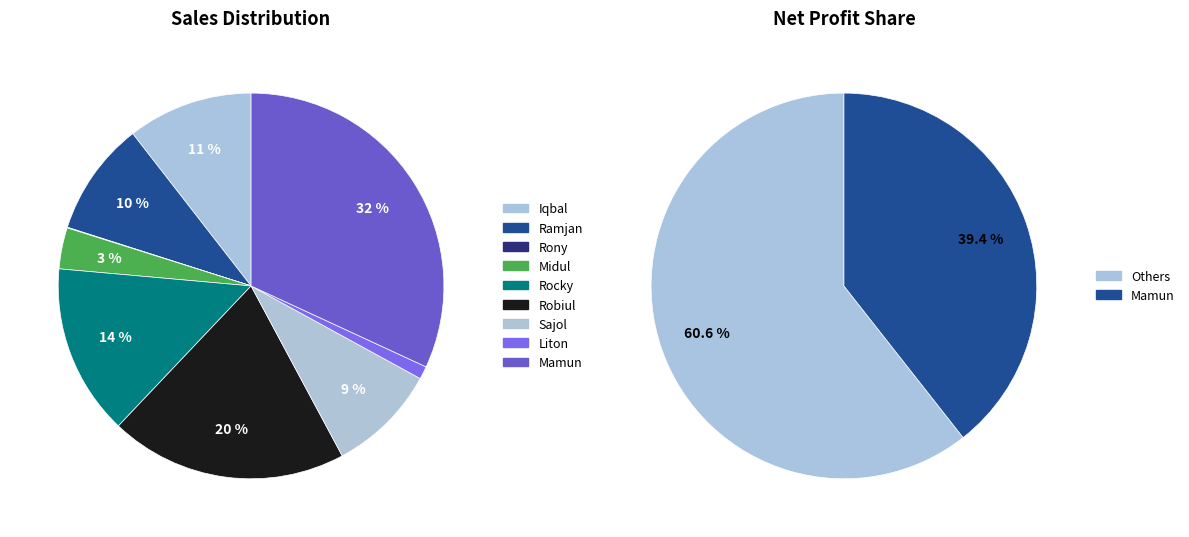

Which slice is the largest?

Mamun